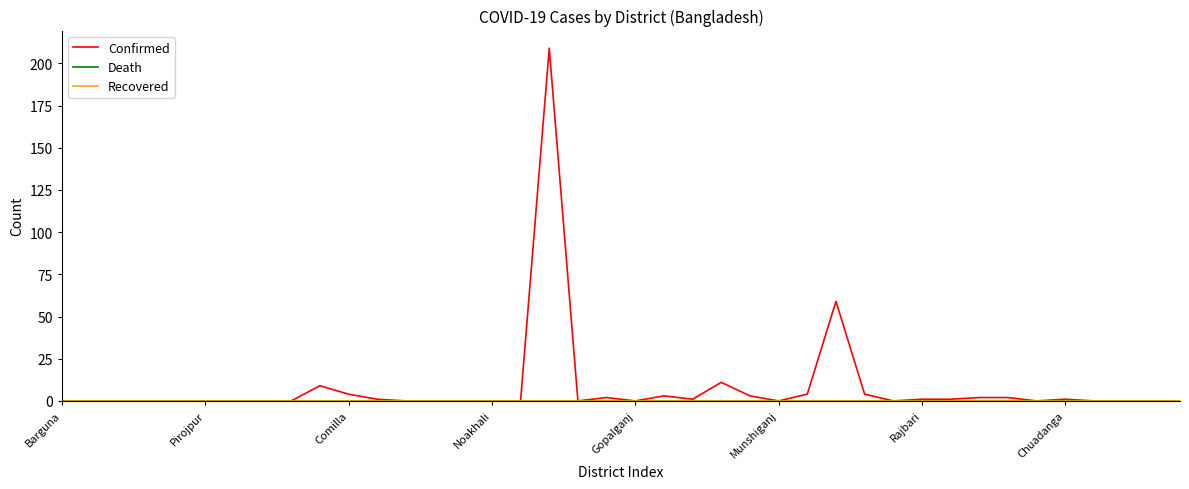

Which series has the largest range (max minus min)?

Confirmed